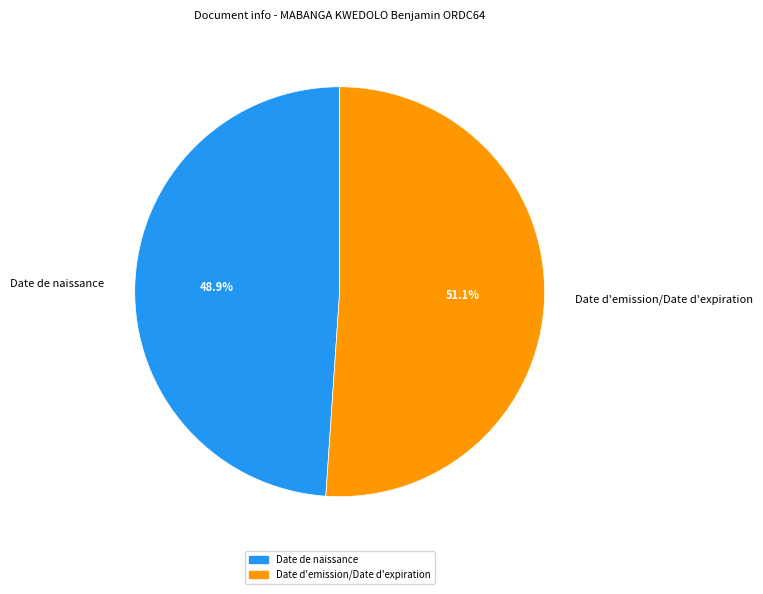

Is it true that Date de naissance is 56% of the pie?

False